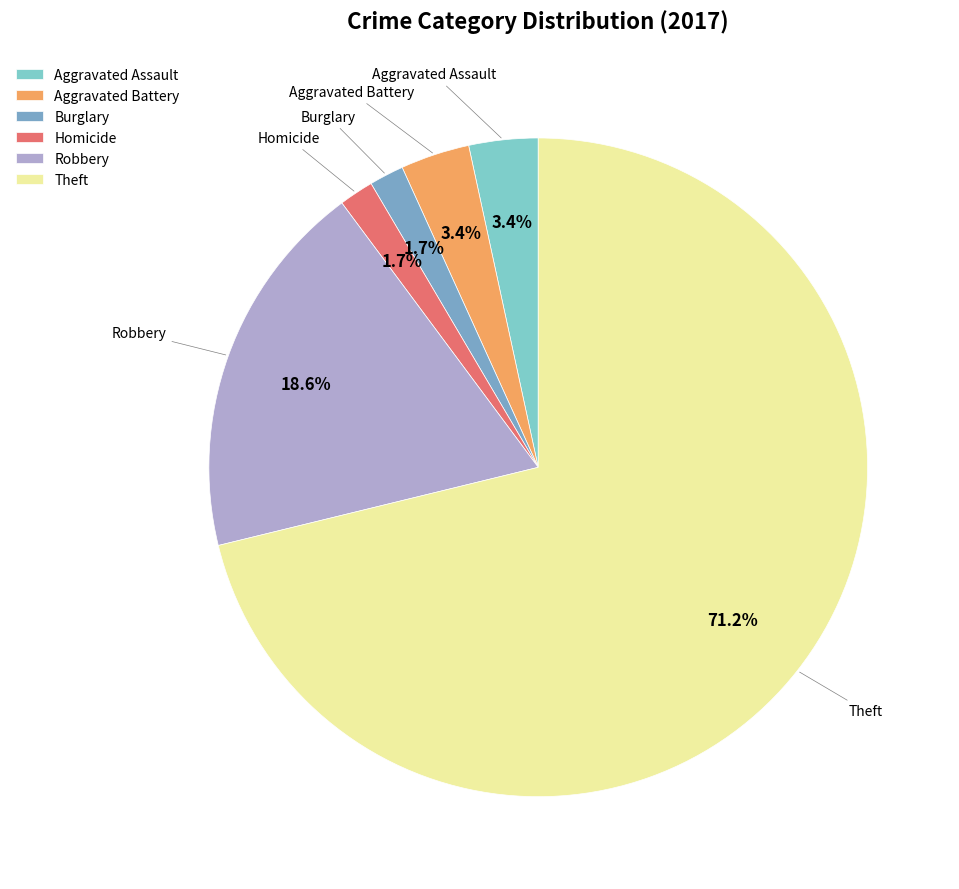

Between Robbery and Burglary, which is larger?

Robbery